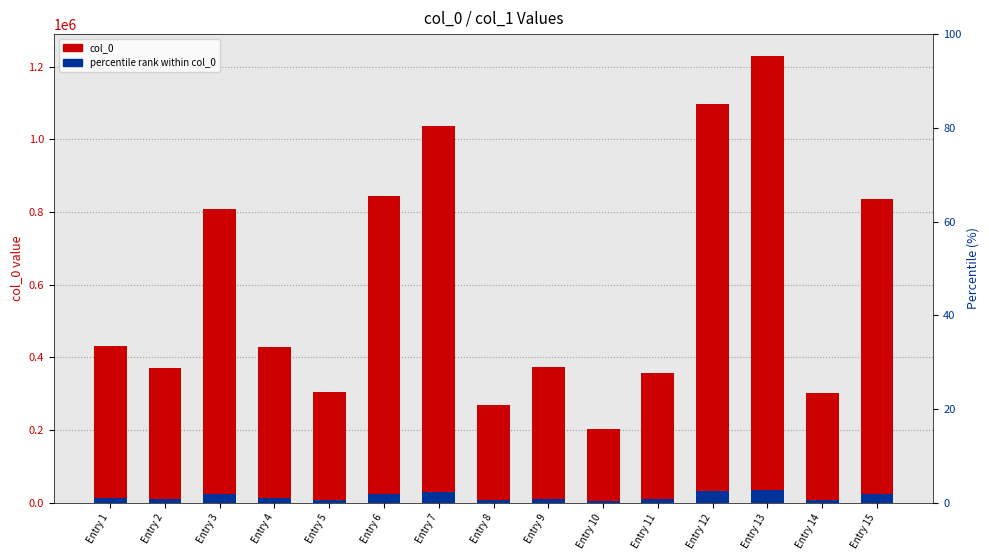

What is the value of the col_0 bar at the 4th from the left?

427568.0